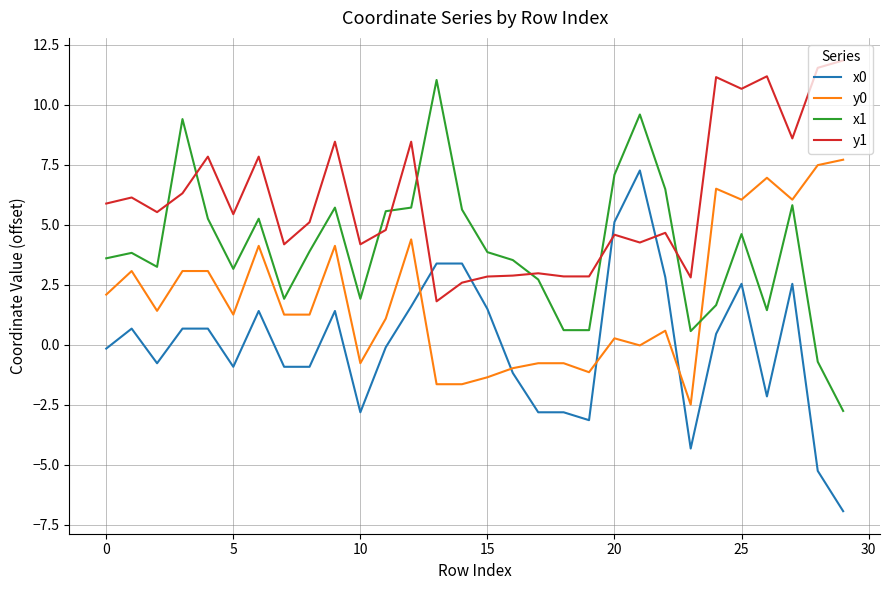

Which series has the largest total across all categories?

y1